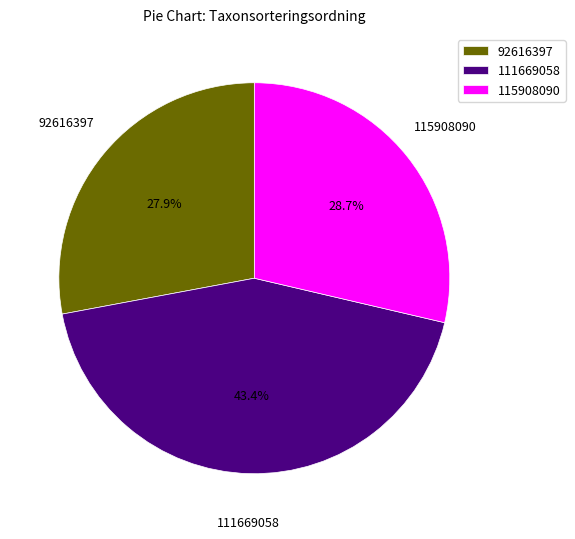

Which category has the smallest portion of the pie?

92616397